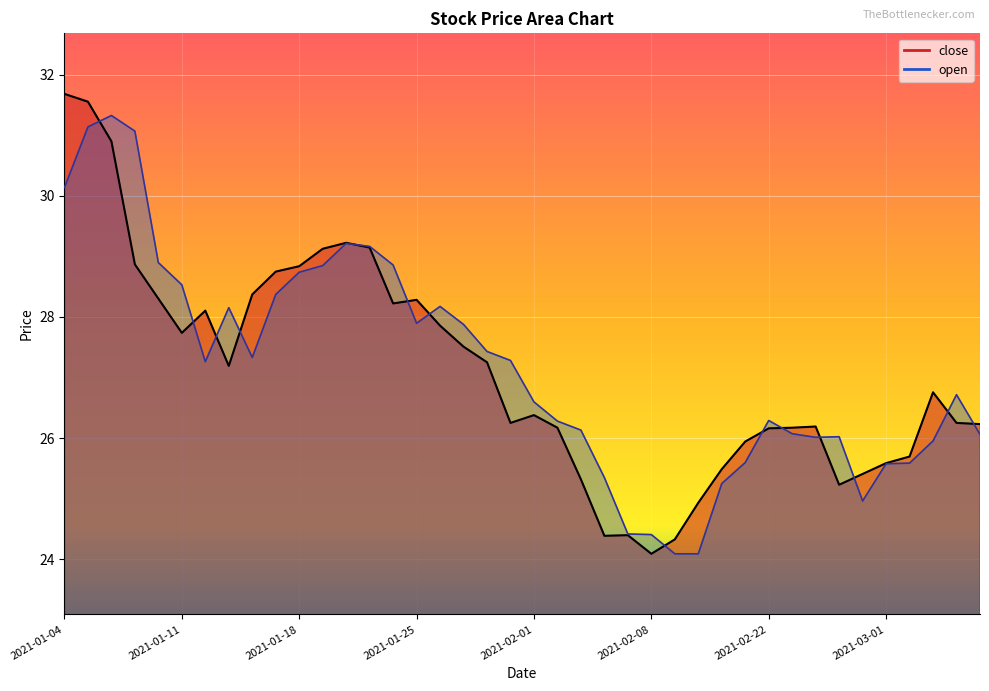

Rank the categories by value from highest to lowest.

2021-01-04, 2021-01-05, 2021-01-06, 2021-01-20, 2021-01-21, 2021-01-19, 2021-01-07, 2021-01-18, 2021-01-15, 2021-01-14, 2021-01-08, 2021-01-25, 2021-01-22, 2021-01-12, 2021-01-26, 2021-01-11, 2021-01-27, 2021-01-28, 2021-01-13, 2021-03-03, 2021-02-01, 2021-01-29, 2021-03-04, 2021-03-05, 2021-02-24, 2021-02-02, 2021-02-23, 2021-02-22, 2021-02-19, 2021-03-02, 2021-03-01, 2021-02-18, 2021-02-26, 2021-02-03, 2021-02-25, 2021-02-10, 2021-02-05, 2021-02-04, 2021-02-09, 2021-02-08